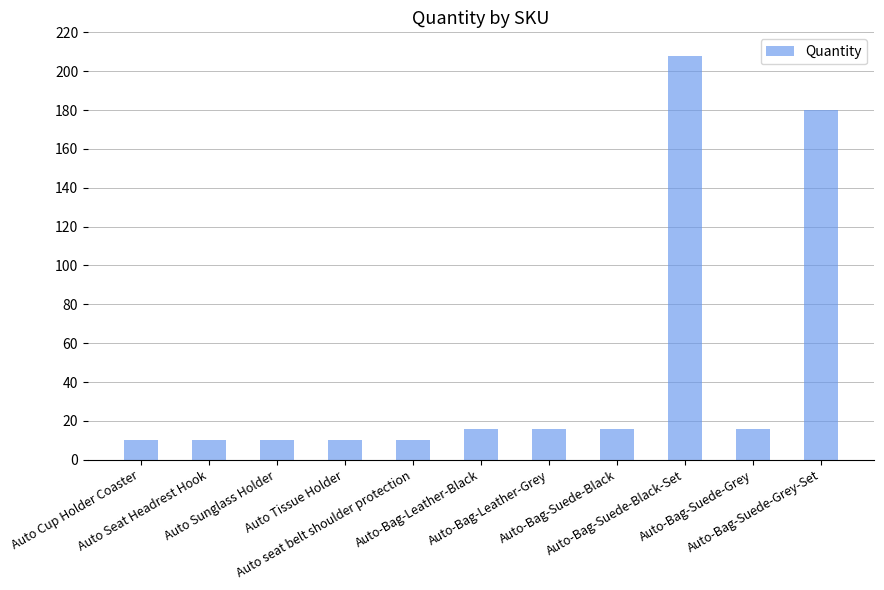

How many values are below 16?

5